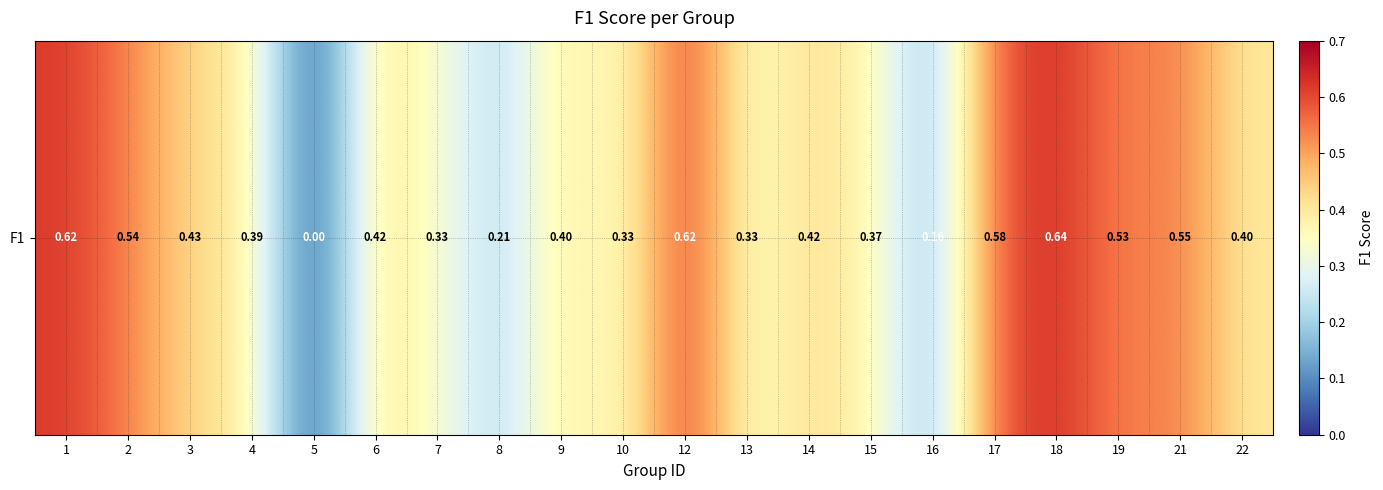

What is the difference between the maximum and minimum values?

0.6